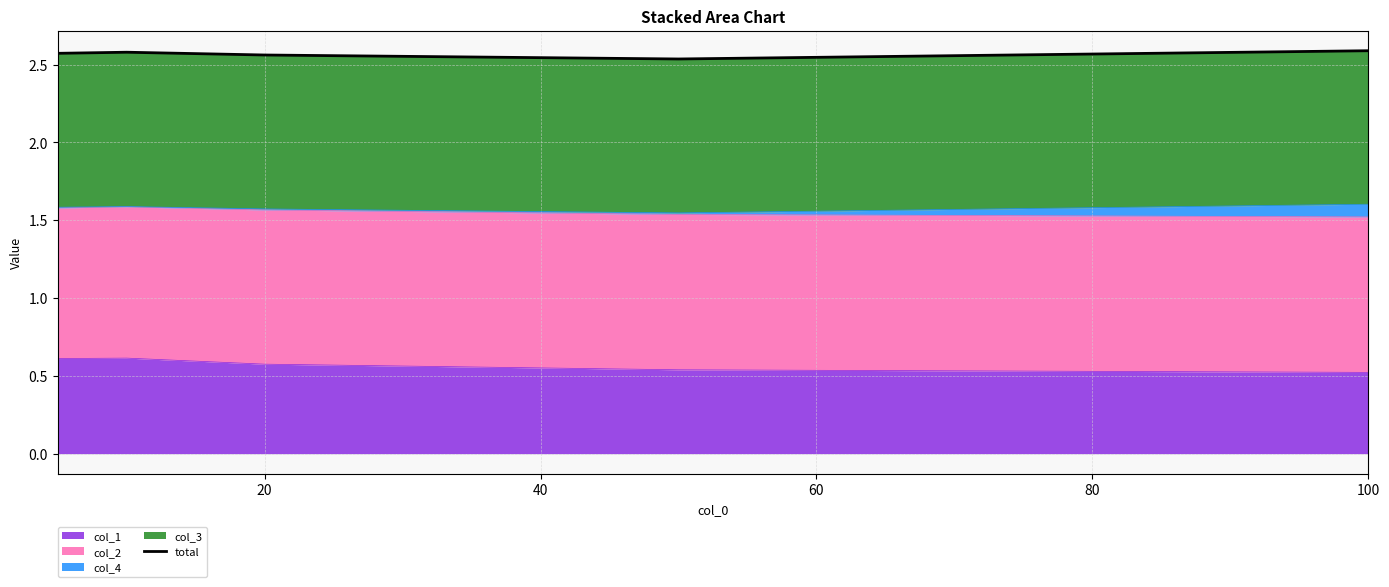

How many interior local peaks (higher than both neighbors) does the data have?

1